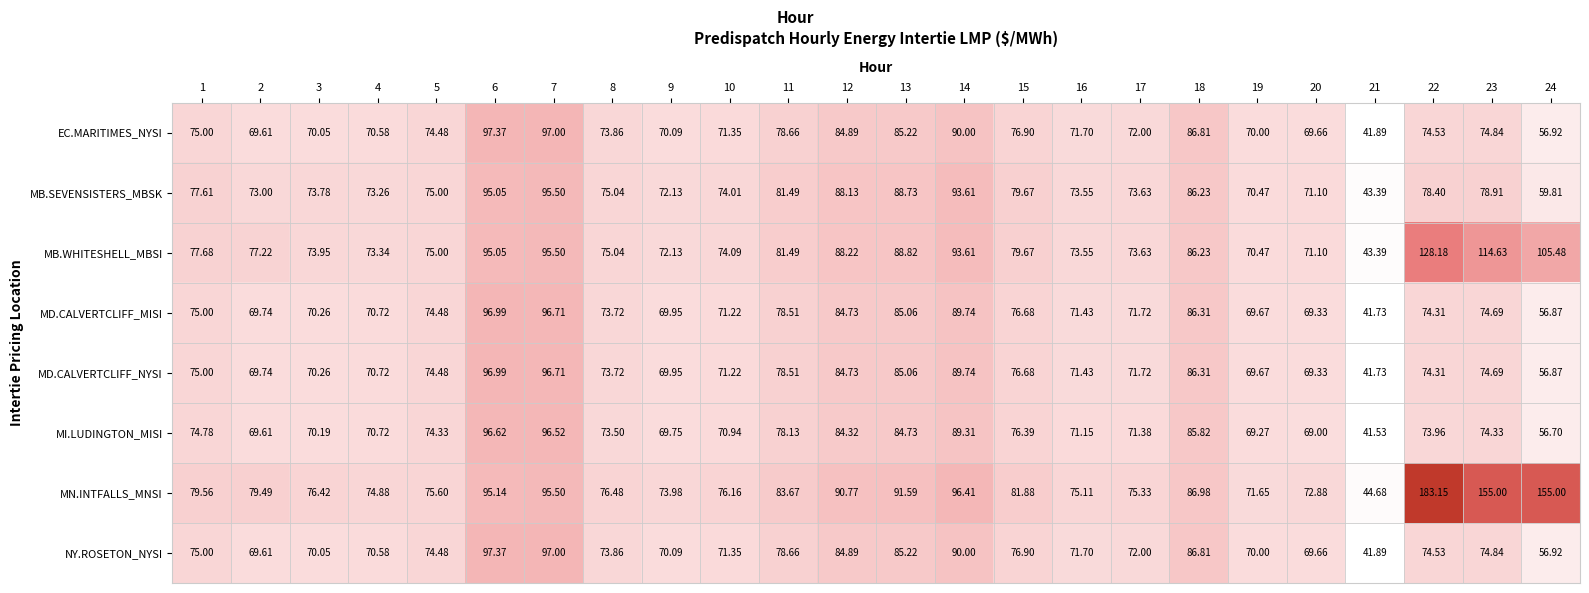

Is the value of MB.WHITESHELL_MBSI at 22 greater than the value of EC.MARITIMES_NYSI at 14?

Yes